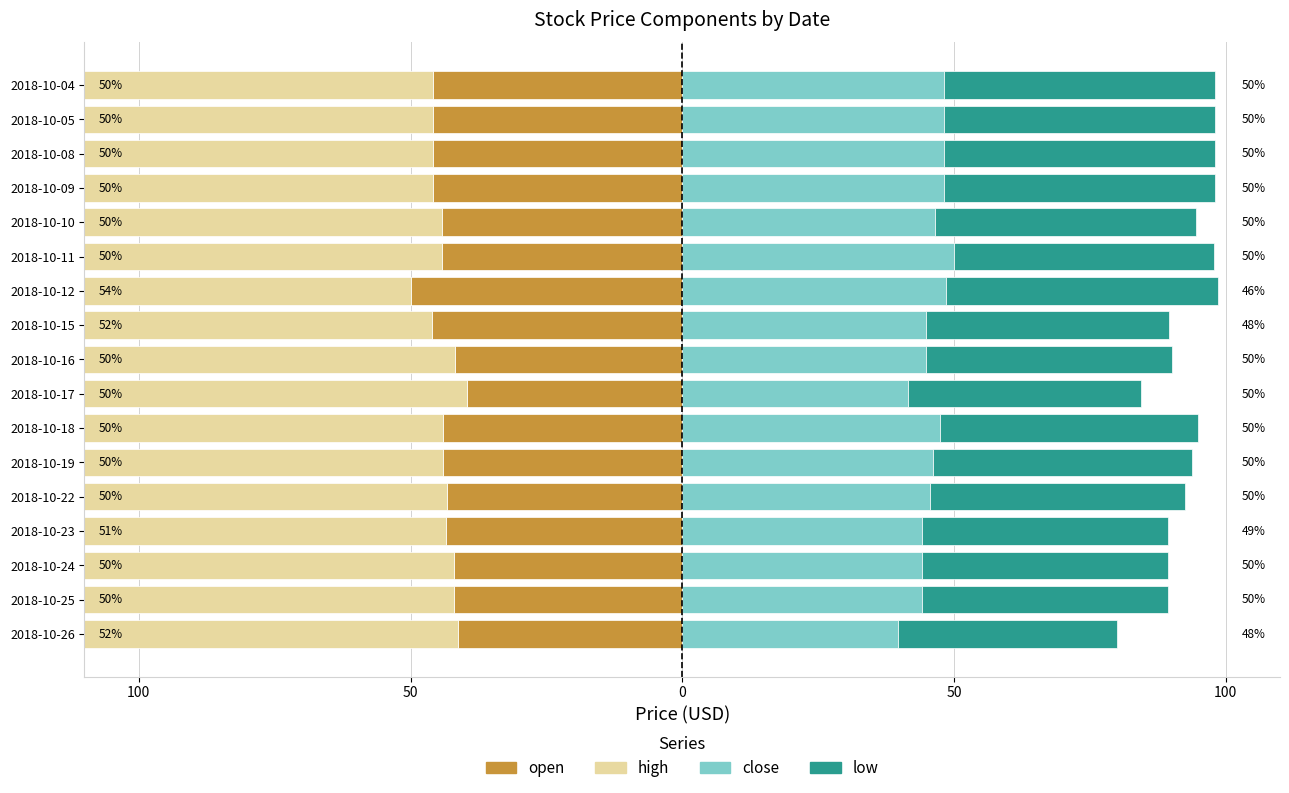

Which has a higher value, 2018-10-10 or 2018-10-17?

2018-10-17